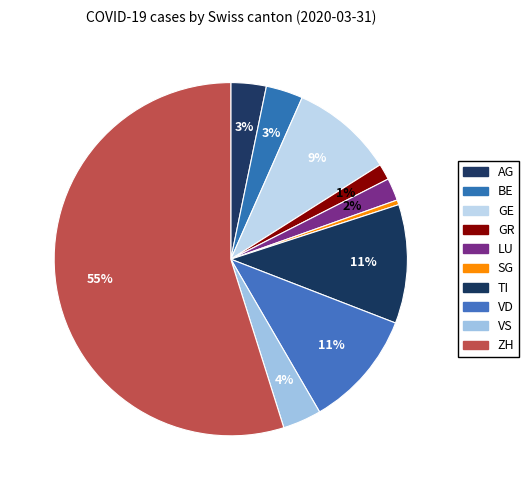

Which has a higher value, GE or VD?

VD